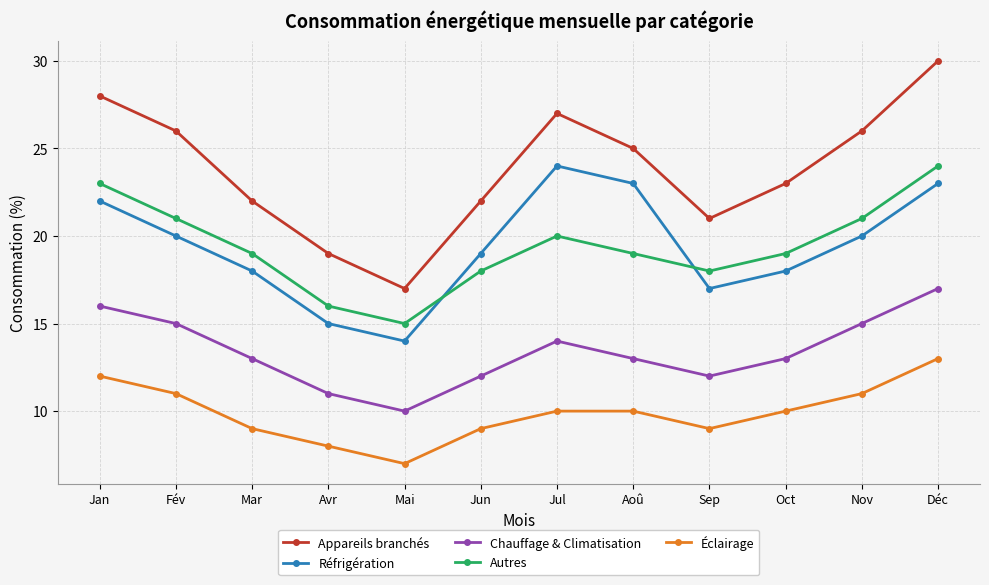

What is the label of the 8th point from the right?

Mai